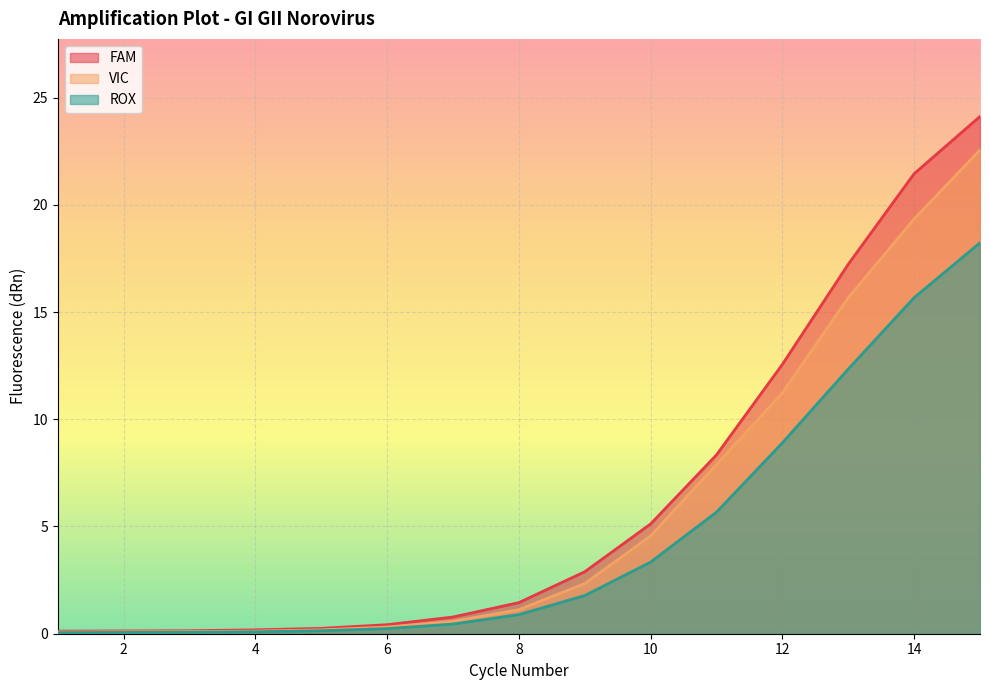

True or false: FAM and ROX intersect in this chart.

False